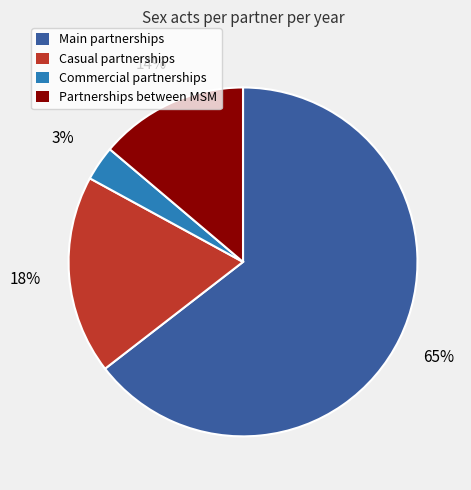

How many segments does this pie chart have?

4